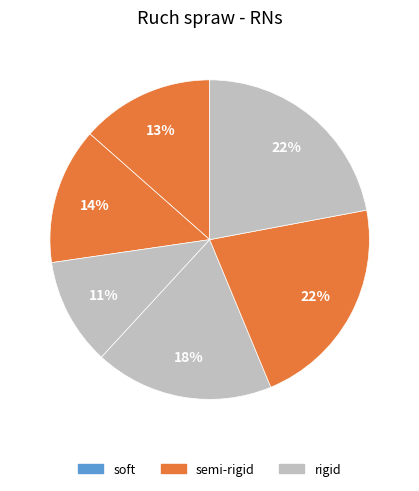

Does any single category account for the majority?

No